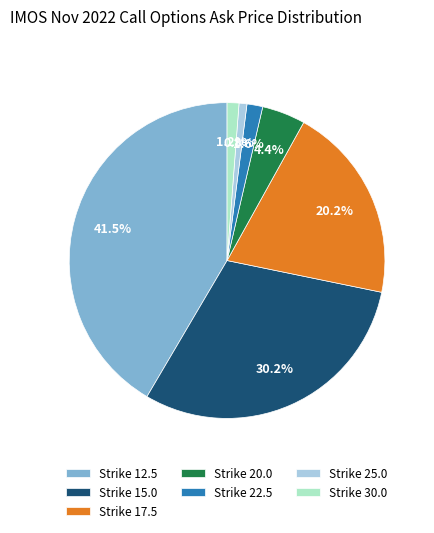

Is Strike 17.5 the majority of the pie?

No